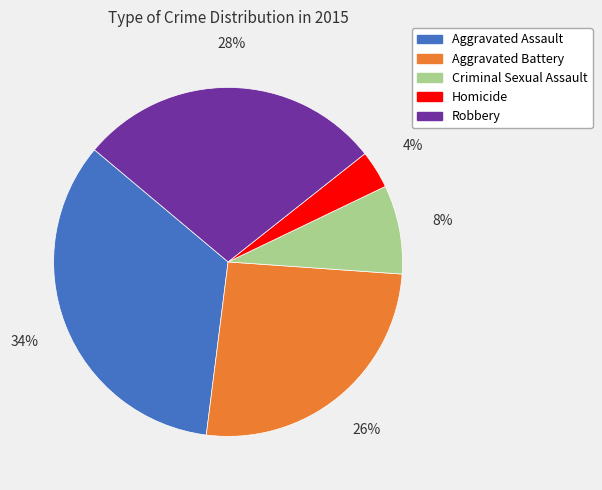

Approximately how many times larger is the value at Aggravated Battery compared to Aggravated Assault?

0.8